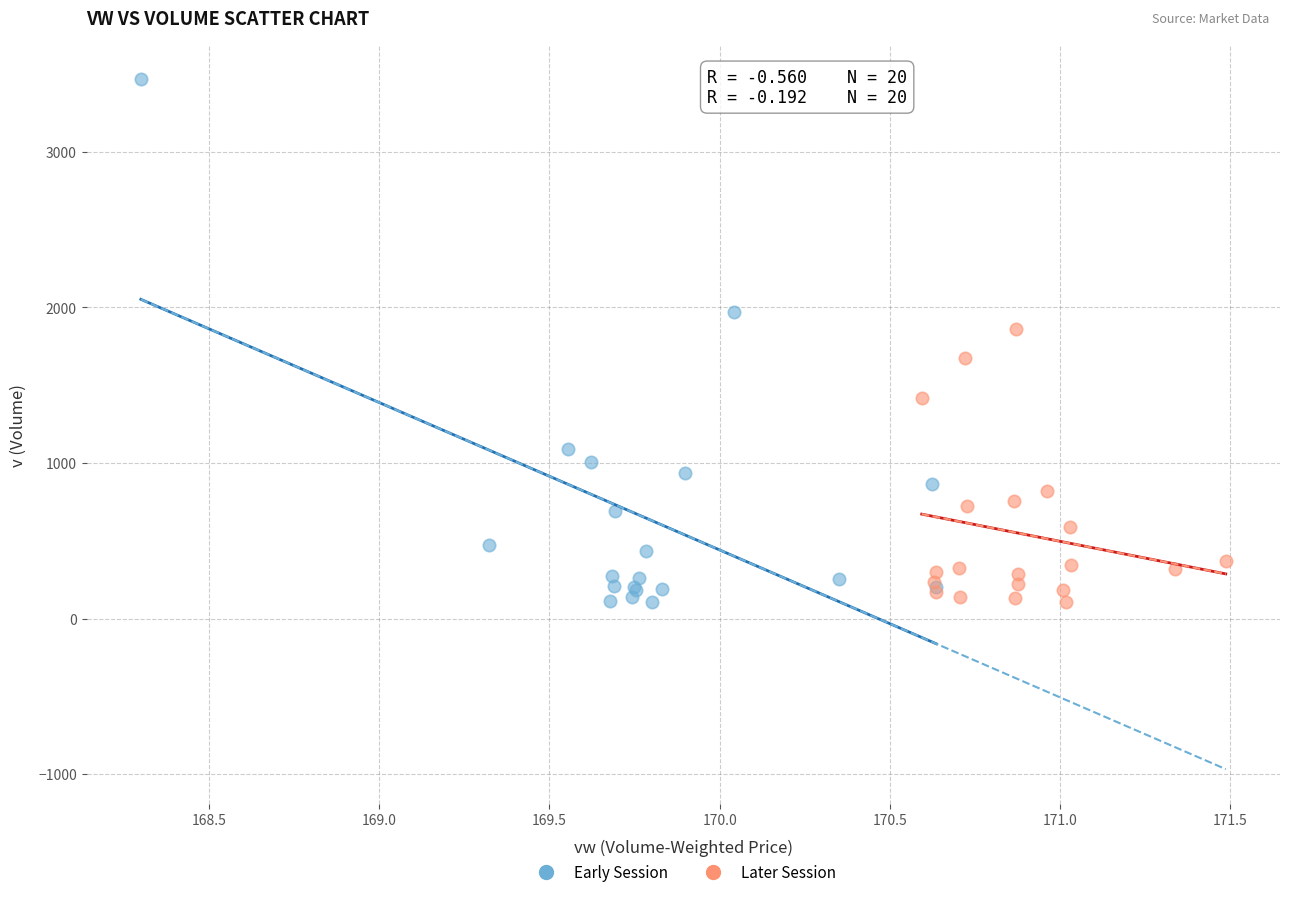

Which series has the largest Y range (max minus min)?

Early Session